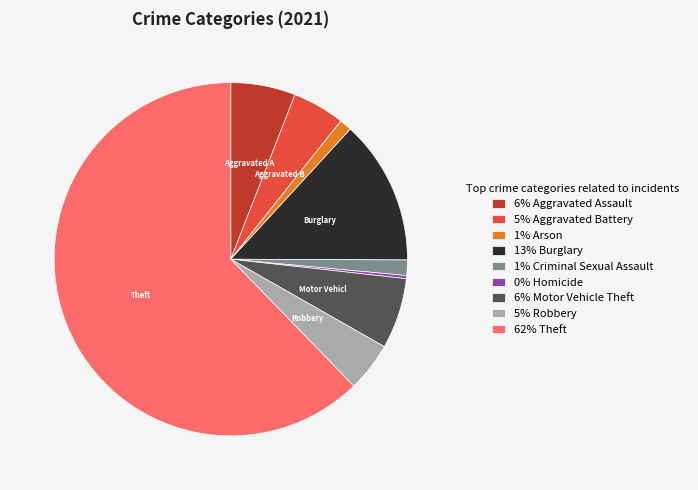

Which slice is the smallest?

0% Homicide